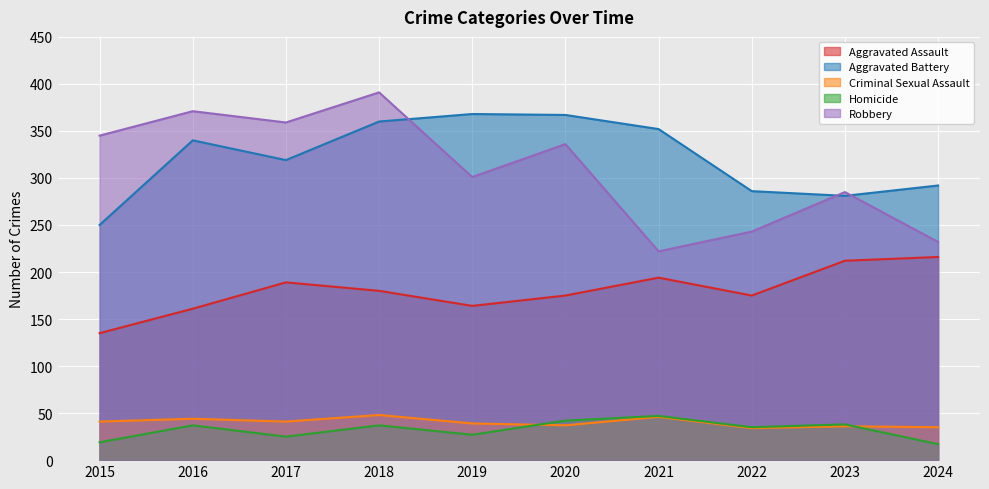

True or false: Homicide and Aggravated Assault intersect in this chart.

False